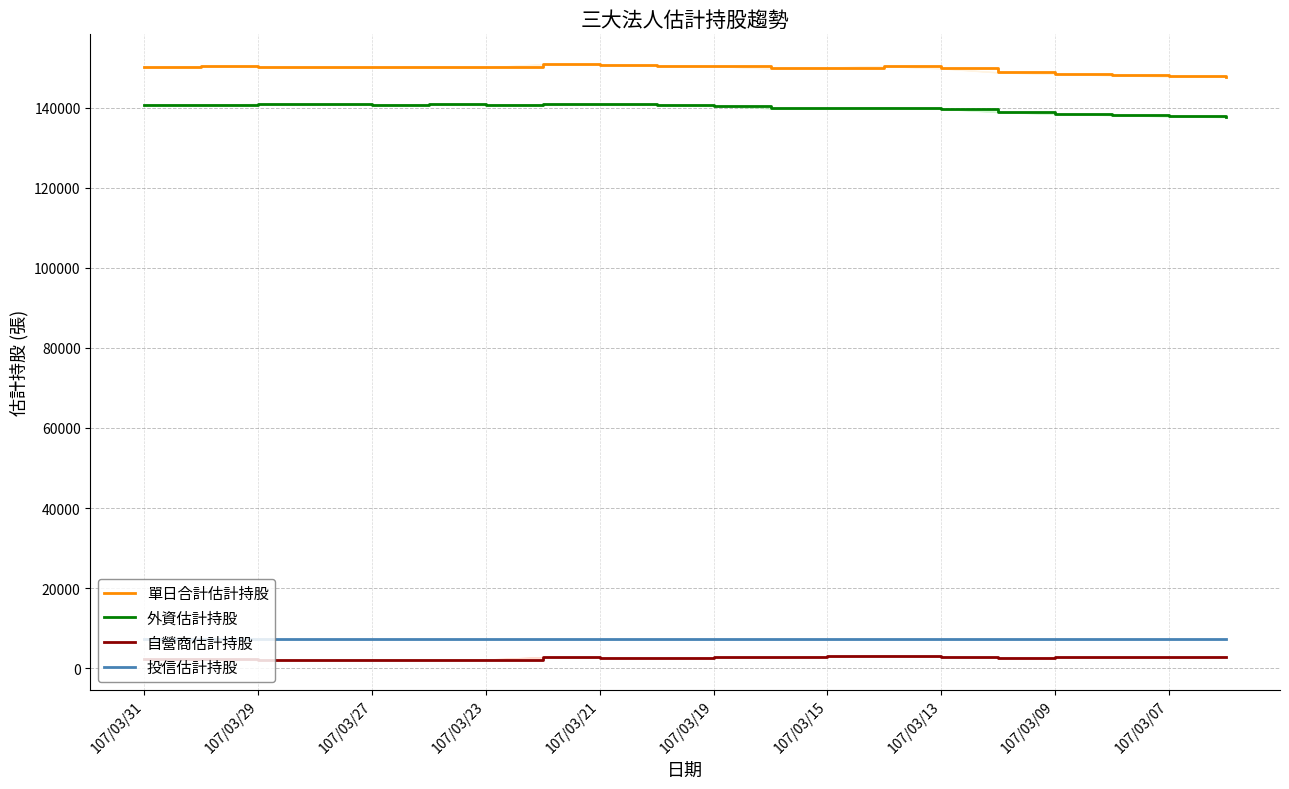

True or false: 投信估計持股 and 單日合計估計持股 intersect in this chart.

False